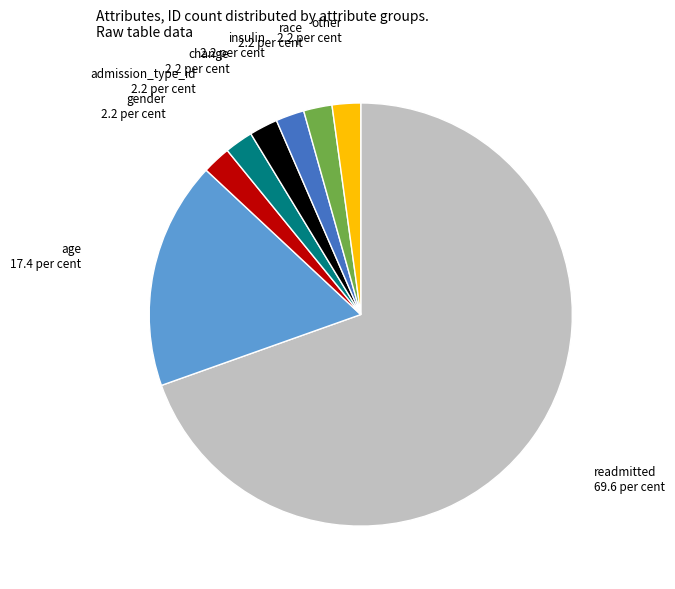

Is there any slice that represents more than half of the pie?

Yes